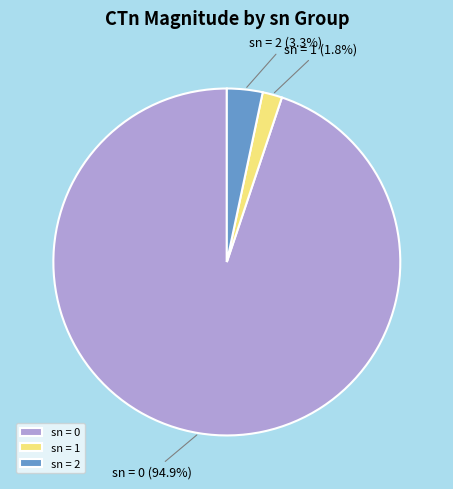

Which slice is the largest?

sn = 0